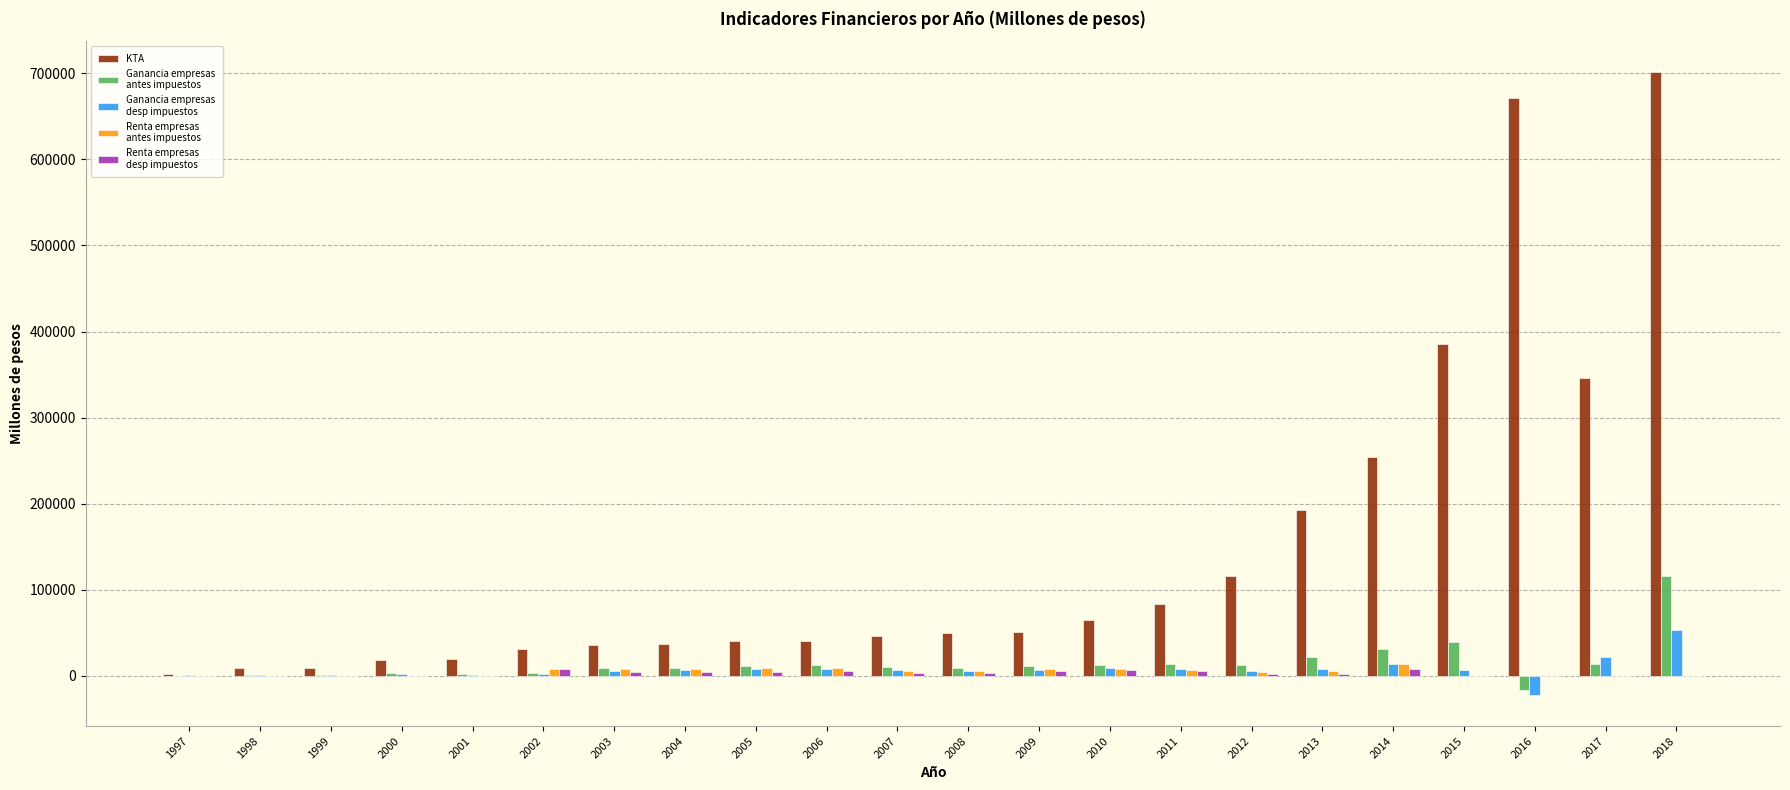

At which category is the sum across all series the highest?

2018